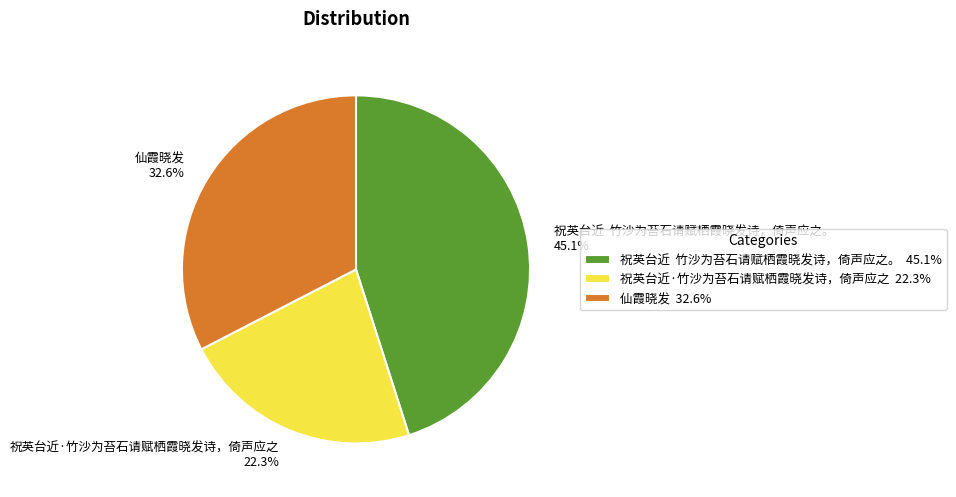

What portion of the pie excludes 祝英台近·竹沙为苔石请赋栖霞晓发诗，倚声应之?

77.7%